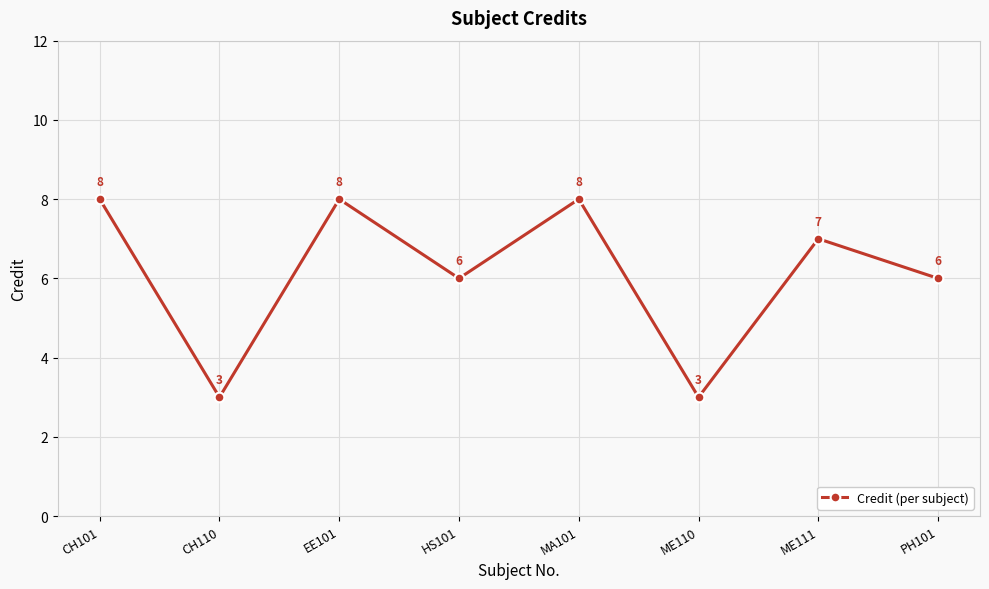

How many data points are less than 7?

4